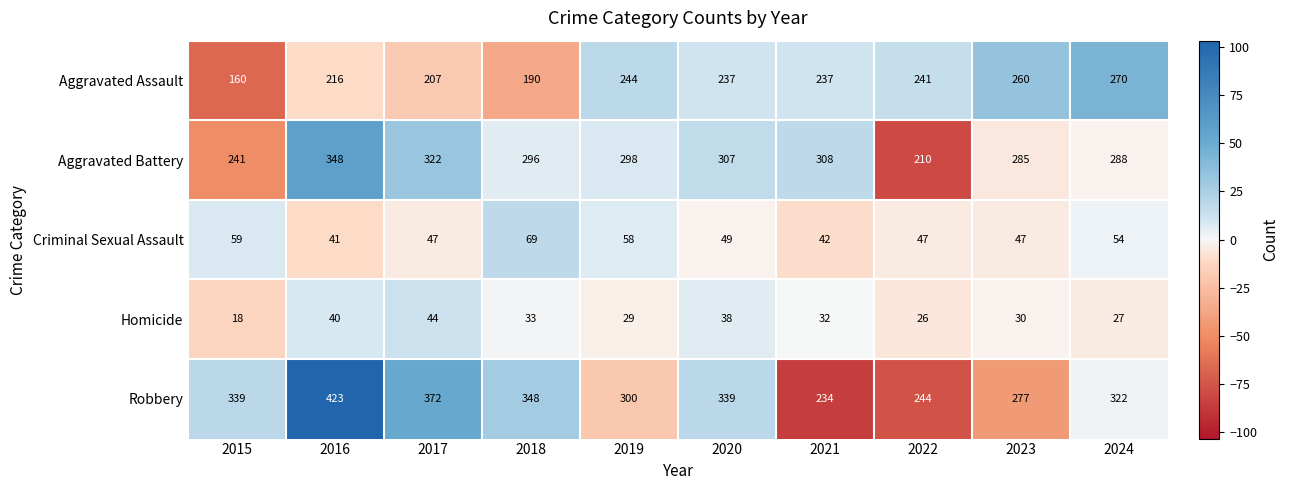

Count the number of data series in this chart.

5